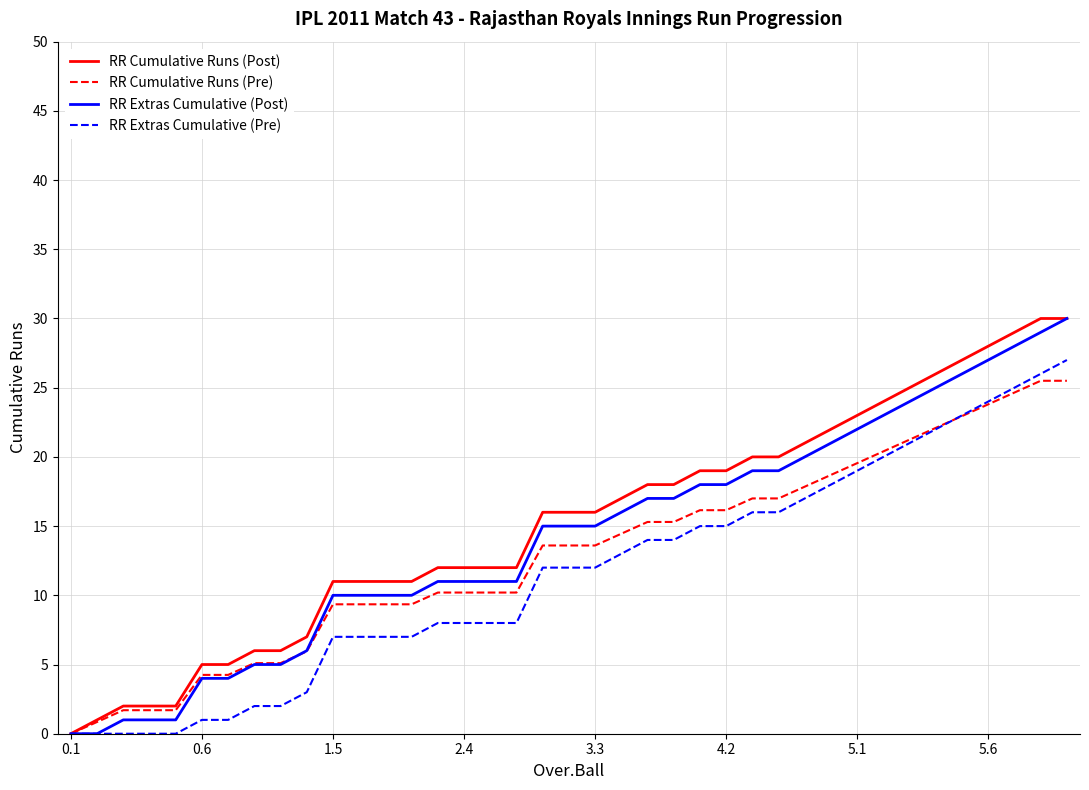

What is the highest value of the RR Extras Cumulative (Pre) series?

27.0